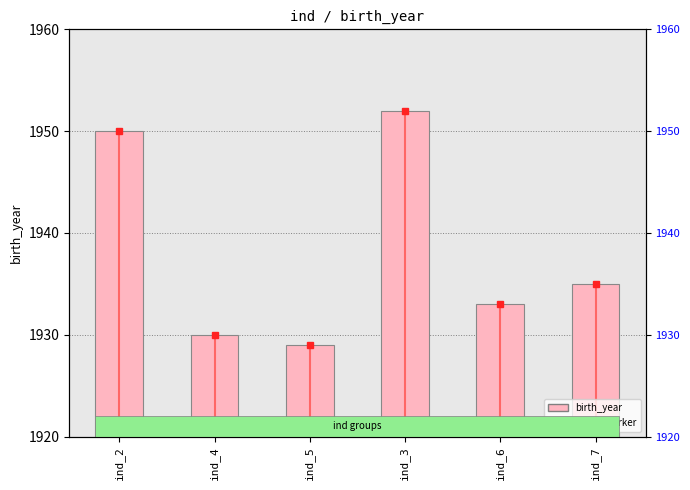

Reading left to right, list all the values displayed in this chart.

ind_2=1950	ind_4=1930	ind_5=1929	ind_3=1952	ind_6=1933	ind_7=1935